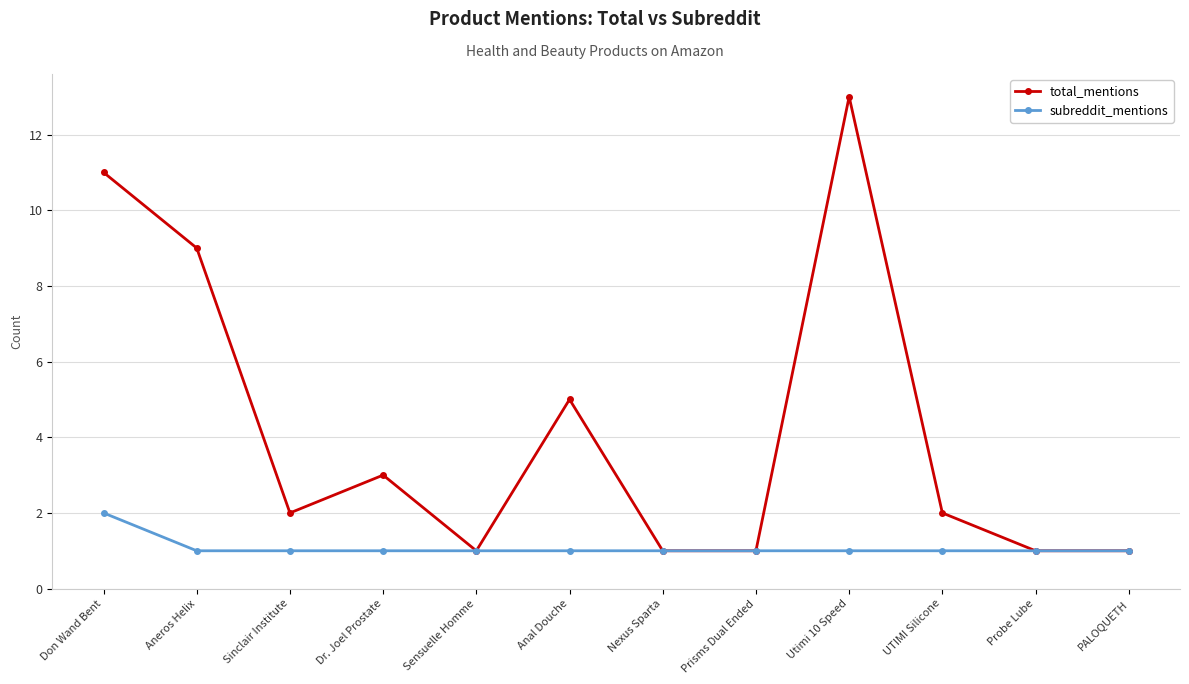

What is the label of the 4th point from the left?

Dr. Joel Prostate